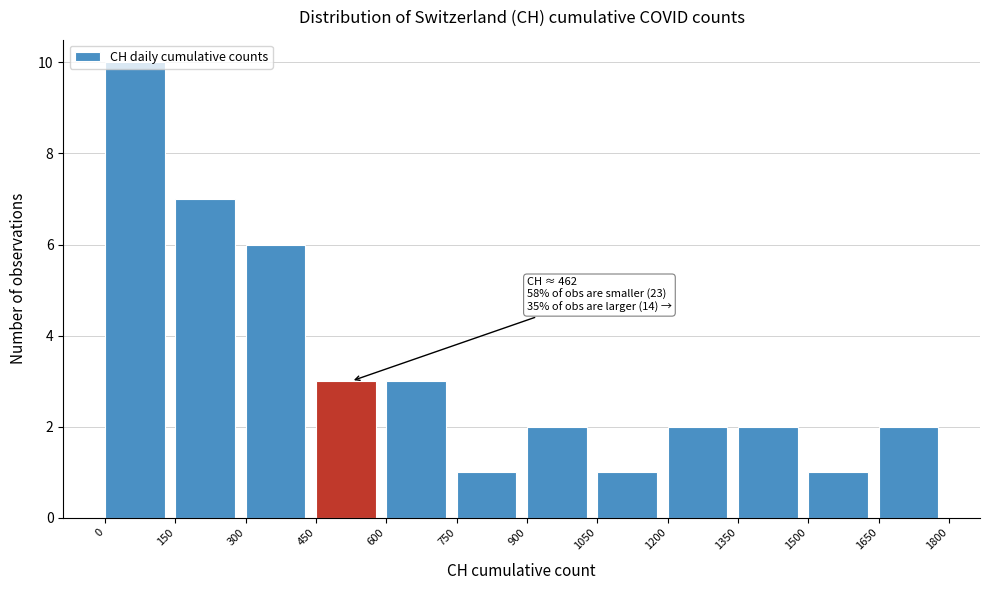

Which range on the x-axis has the tallest bar?

0 to 150